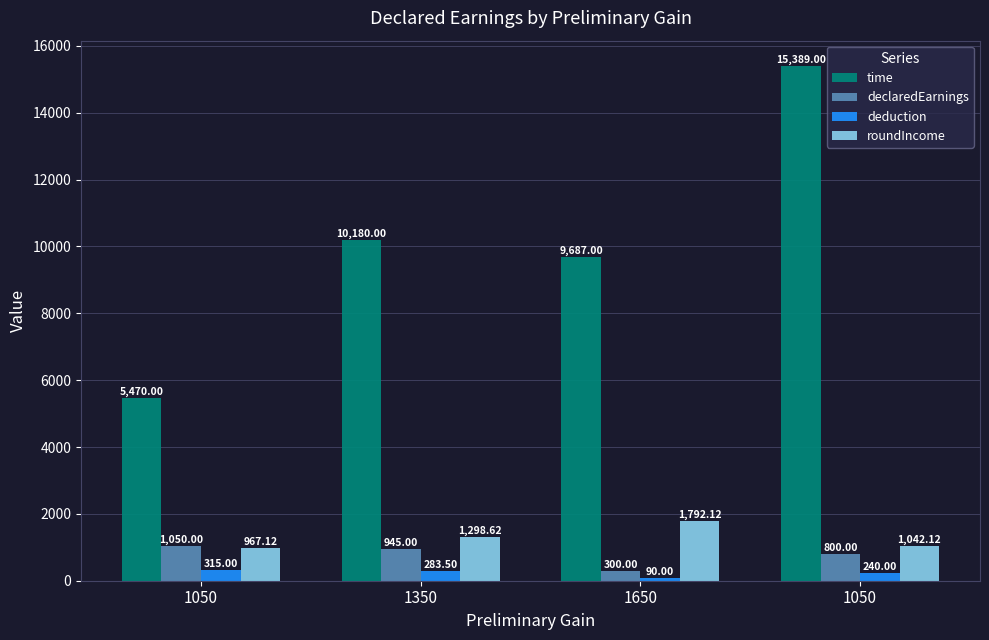

What is the difference between the declaredEarnings values at 1650 and 1050?

750.0